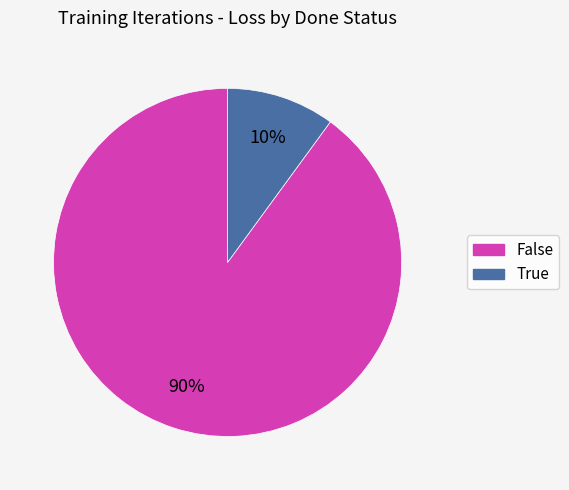

What percentage is the False slice, to the nearest percent?

90%